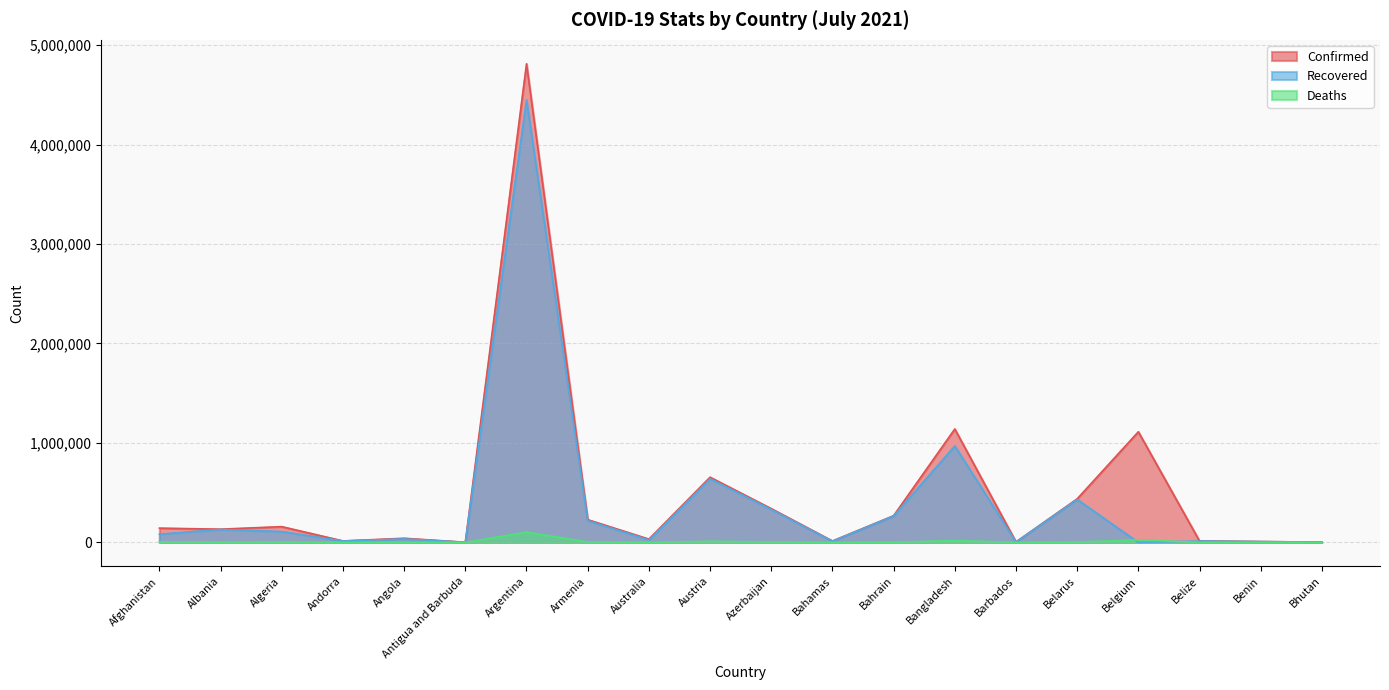

What is the label of the 14th point from the left?

Bangladesh